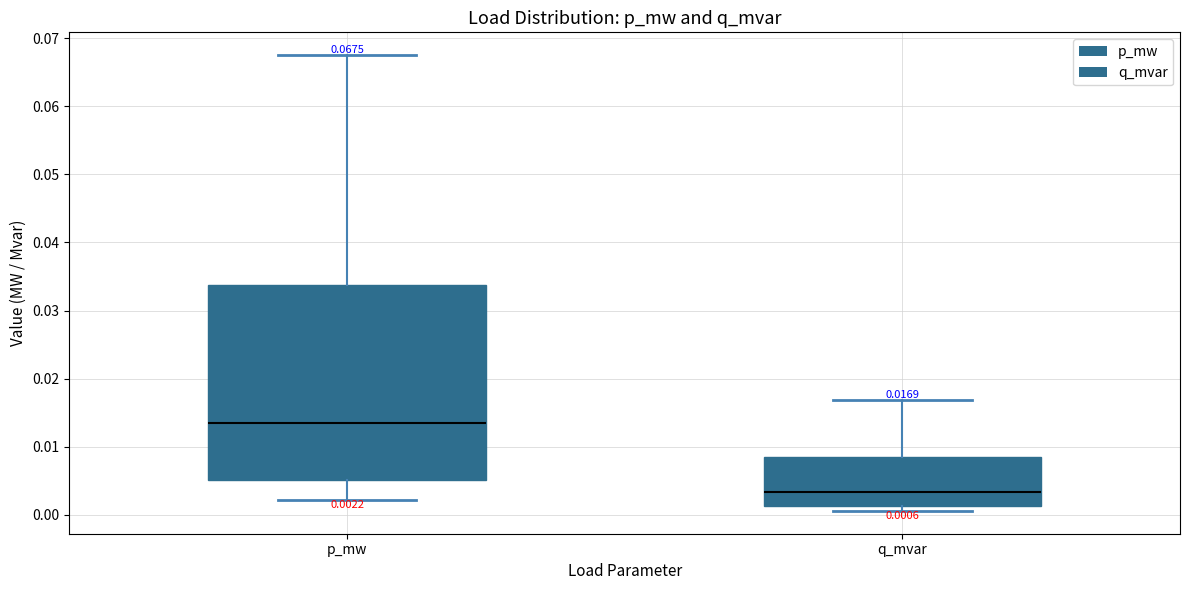

Which box has the highest median line?

p_mw